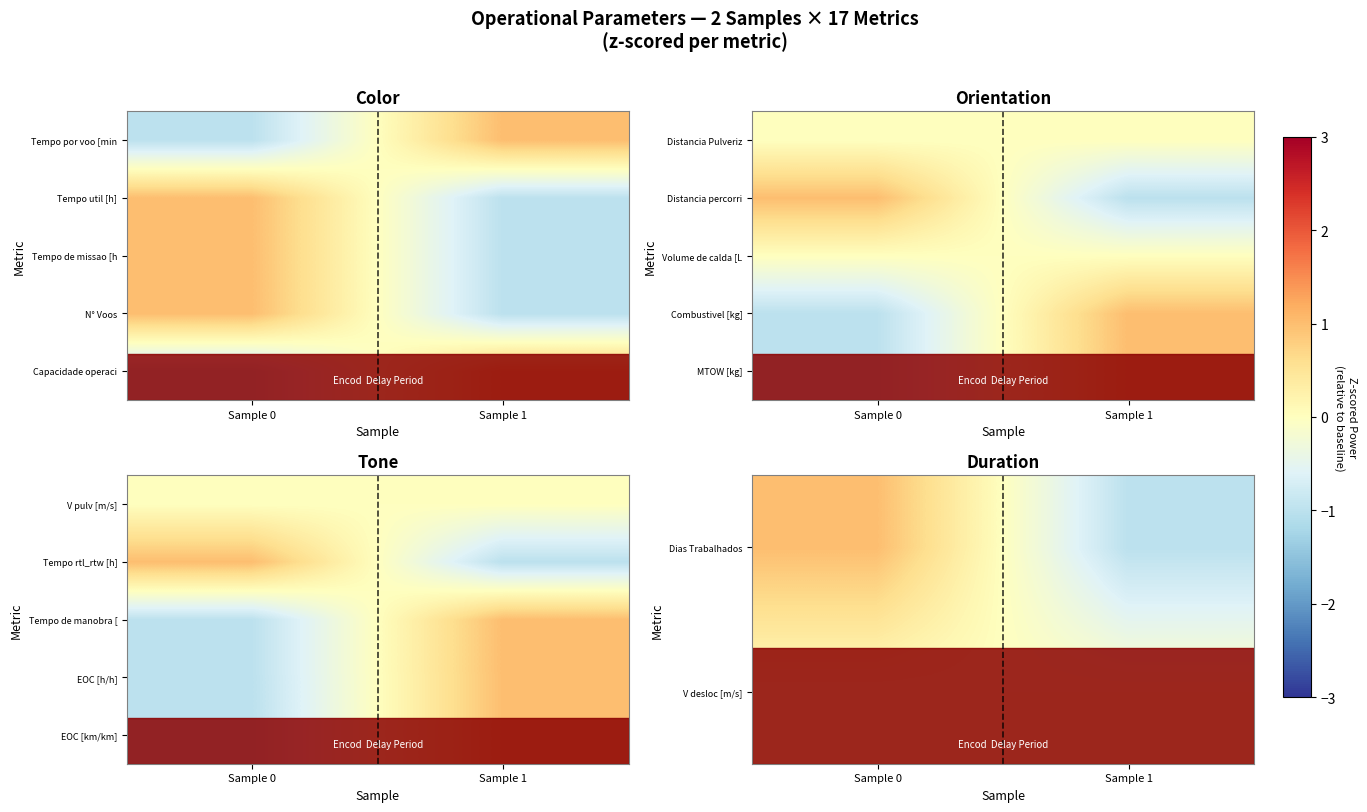

How many categories are shown in the chart?

2